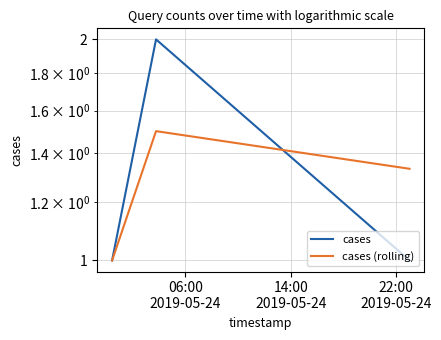

At 06:00
2019-05-24, list the series in order from largest to smallest.

cases, cases (rolling)